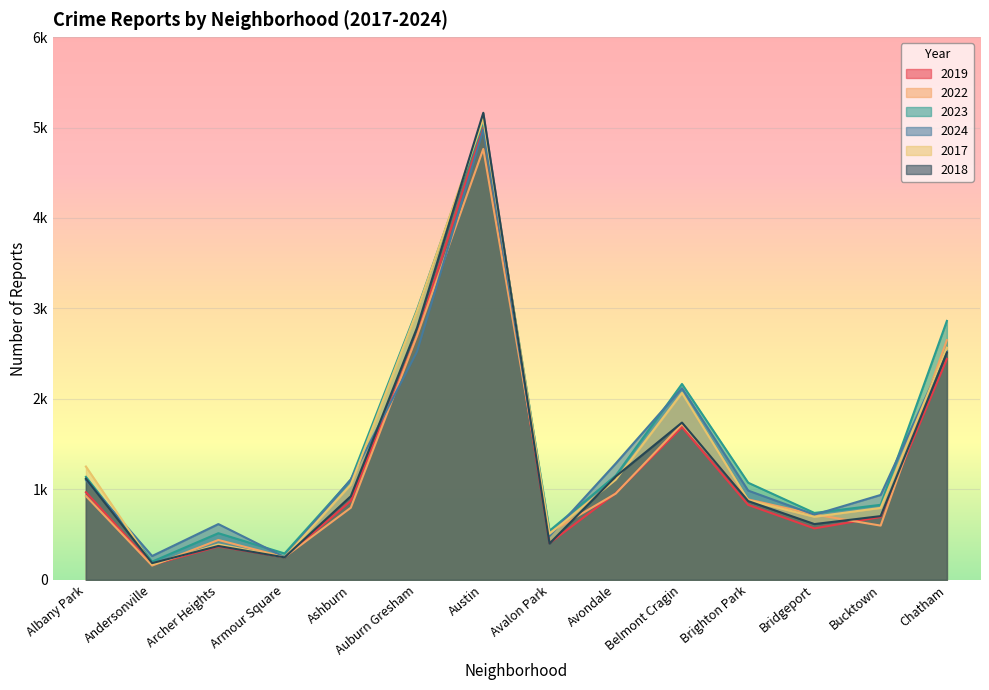

Does the chart display data point markers on the line(s)?

No